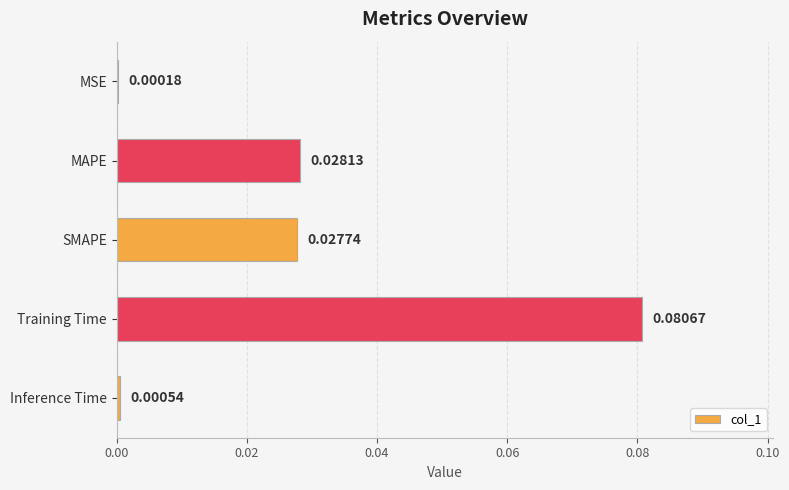

Where is the data nearest to the value 0?

MSE